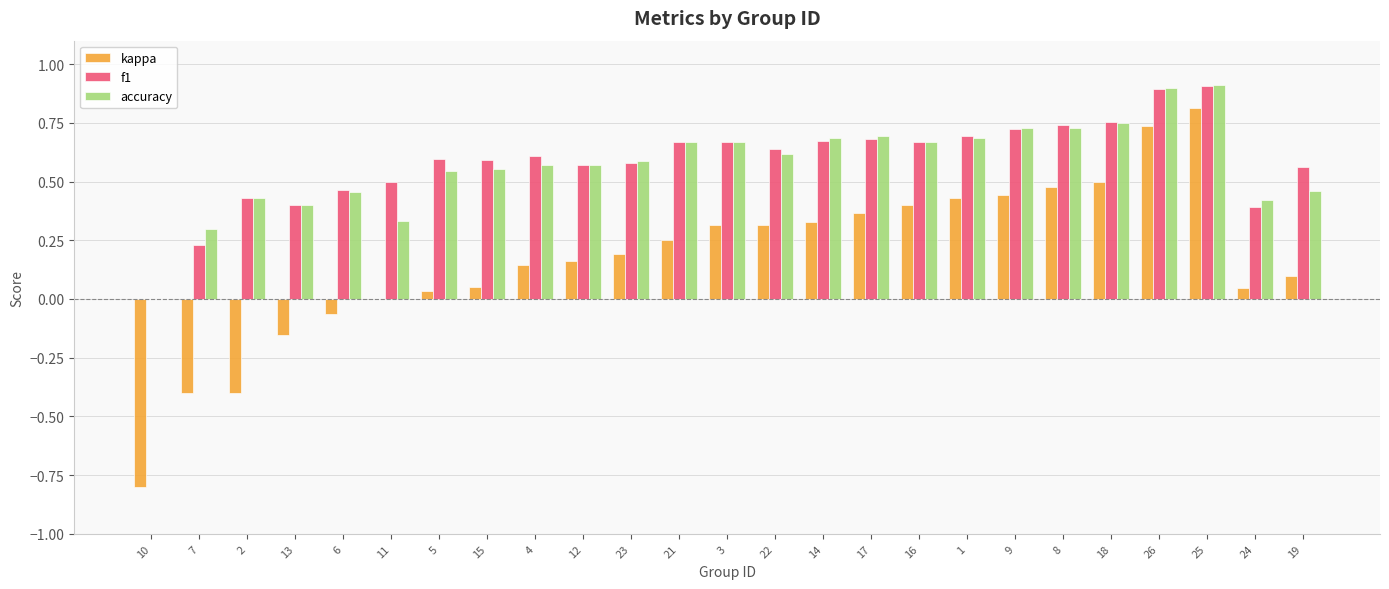

What is the highest value of the f1 series?

0.9